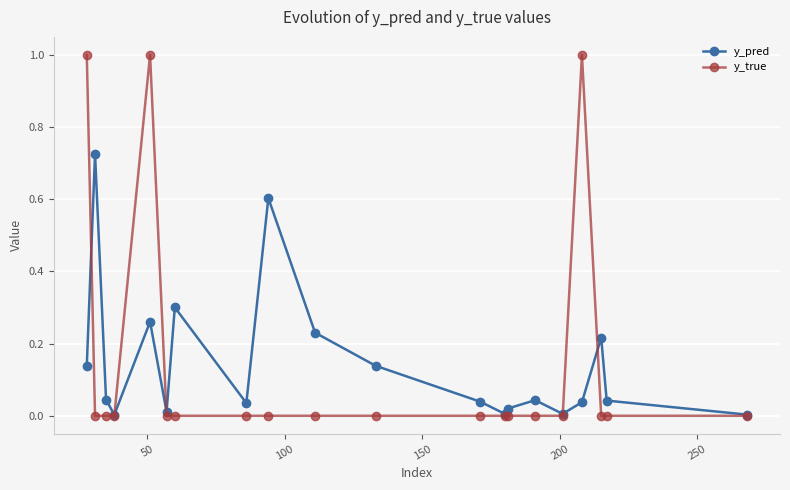

True or false: y_pred has more than 0 interior local peaks.

True